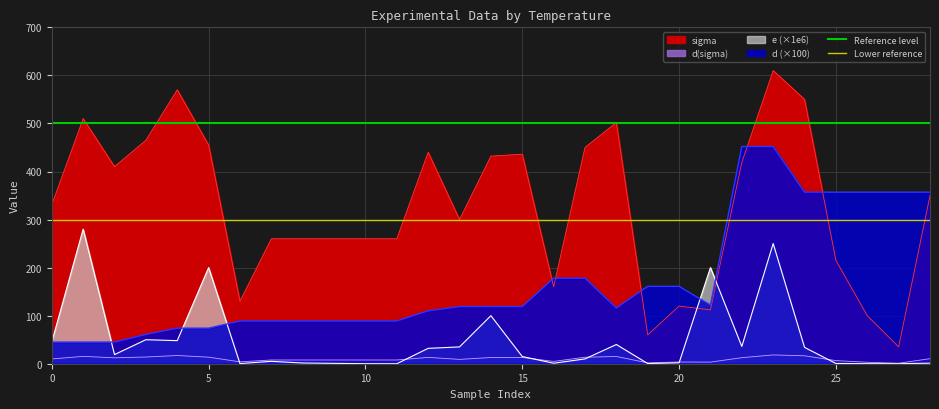

What is the total value across all series at 5?

800